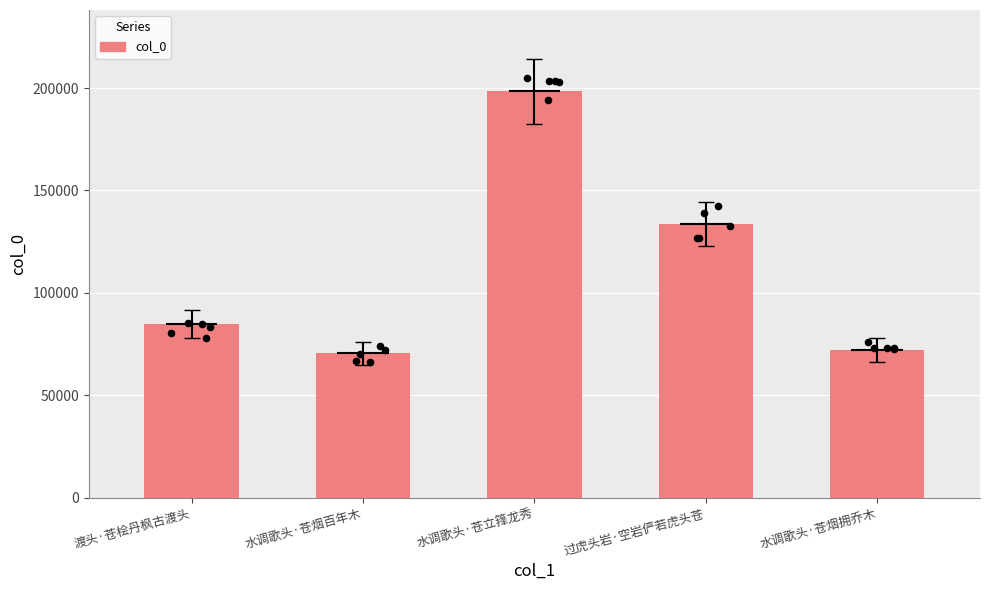

What is the change in value from 渡头·苍桧丹枫古渡头 to 水调歌头·苍烟百年木?

-14349